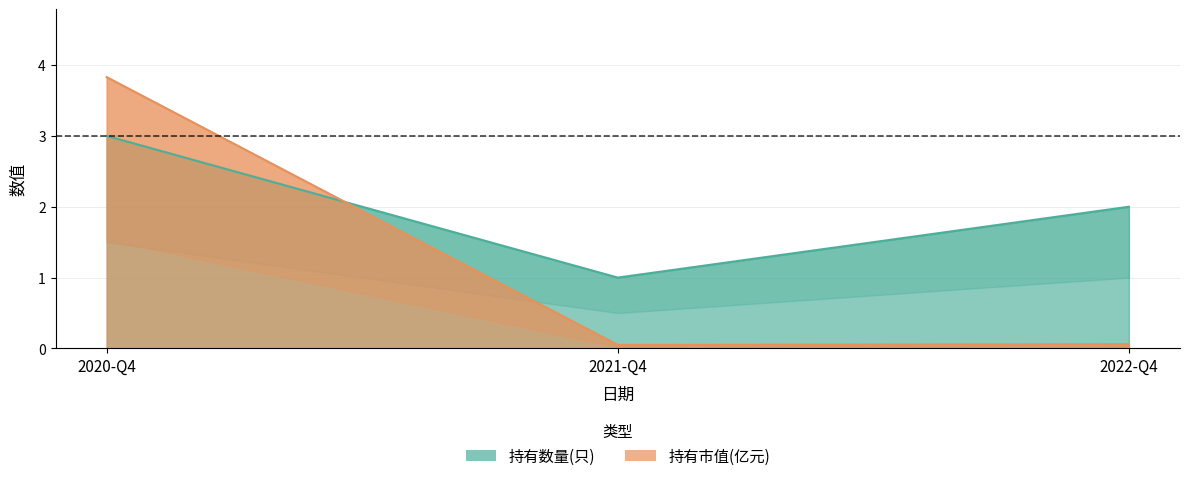

Between 2021-Q4 and 2022-Q4, which series saw the biggest shift?

持有数量(只)